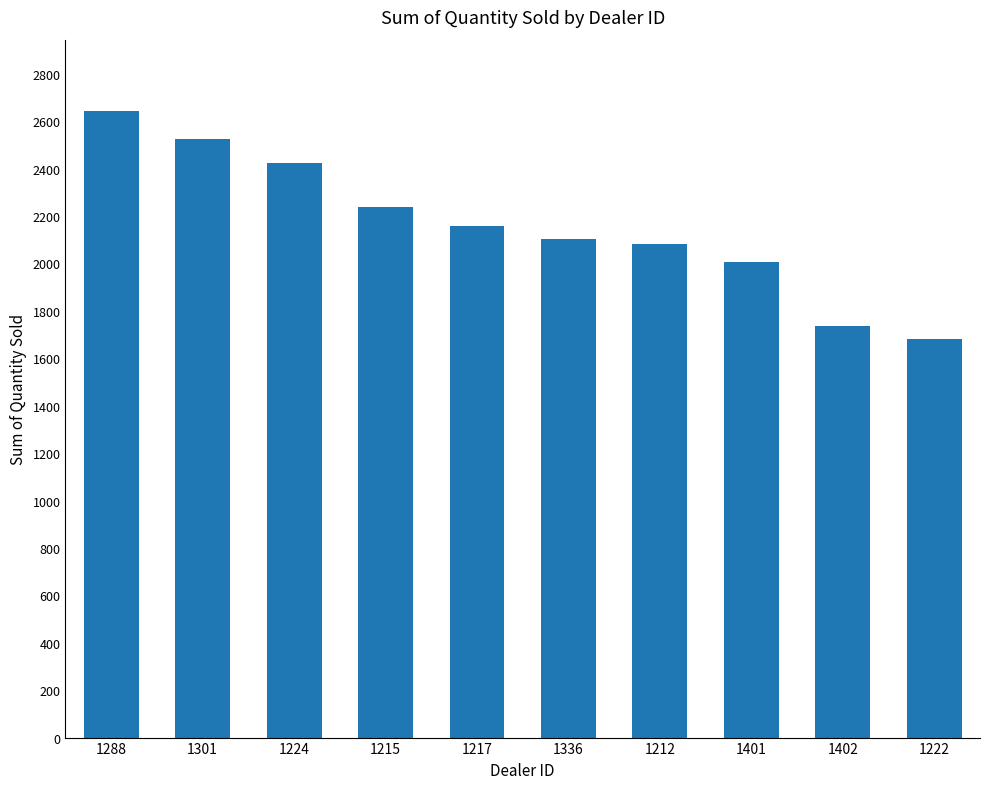

Which has a higher value, 1401 or 1224?

1224